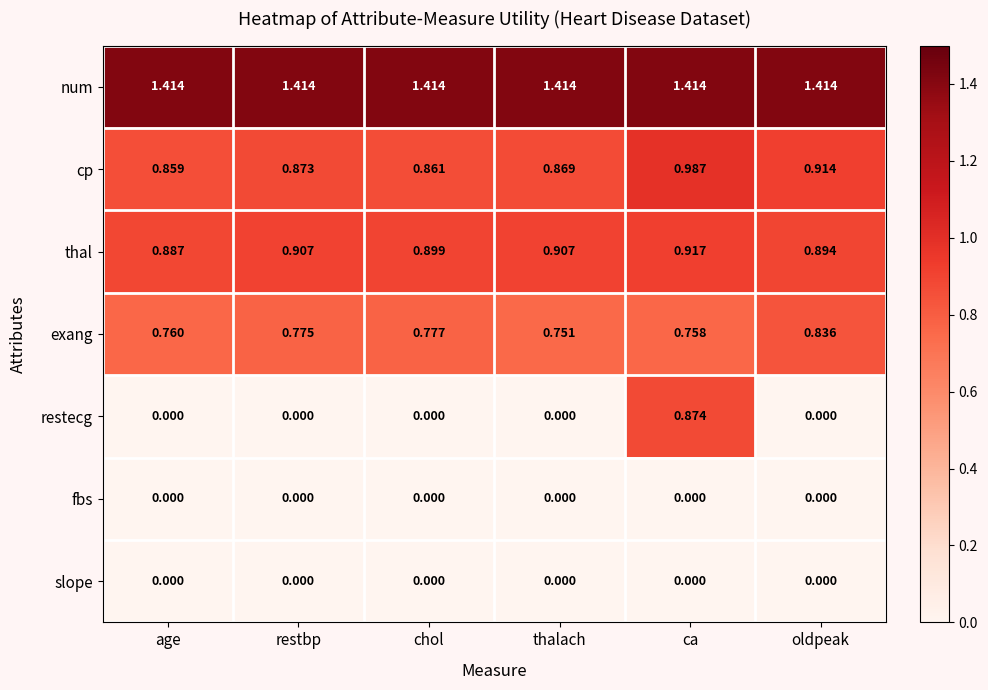

Which series has the widest spread of values?

restecg